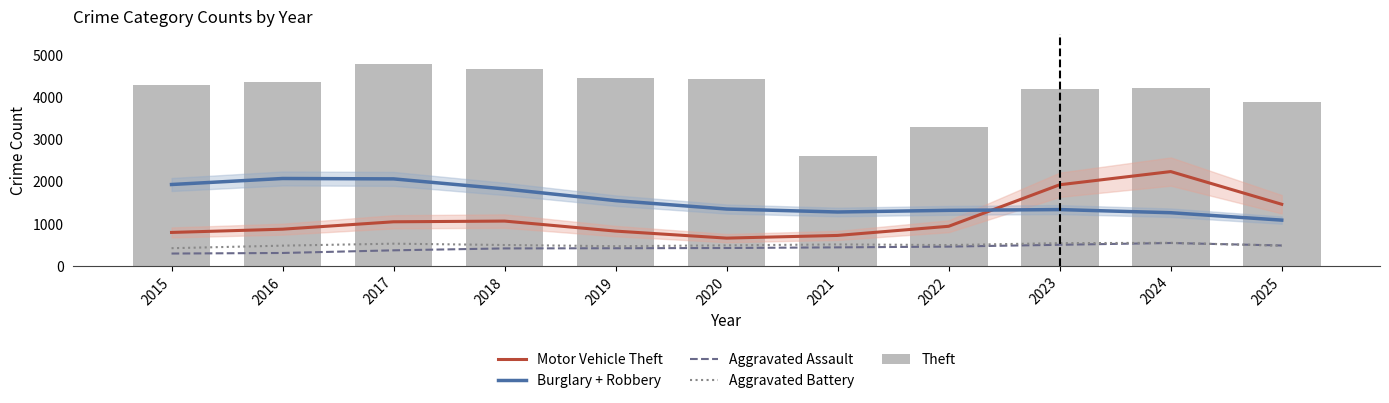

Which category has the highest value across all series?

2017